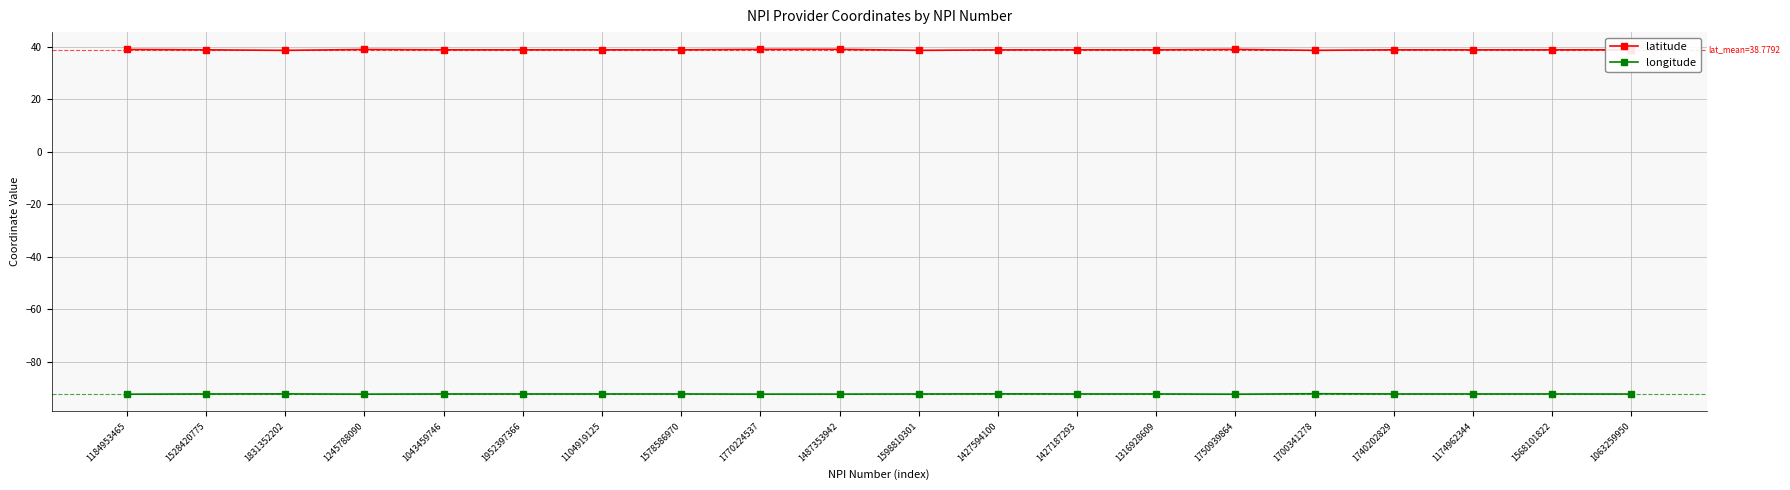

What is the minimum value shown in the chart?

-92.4